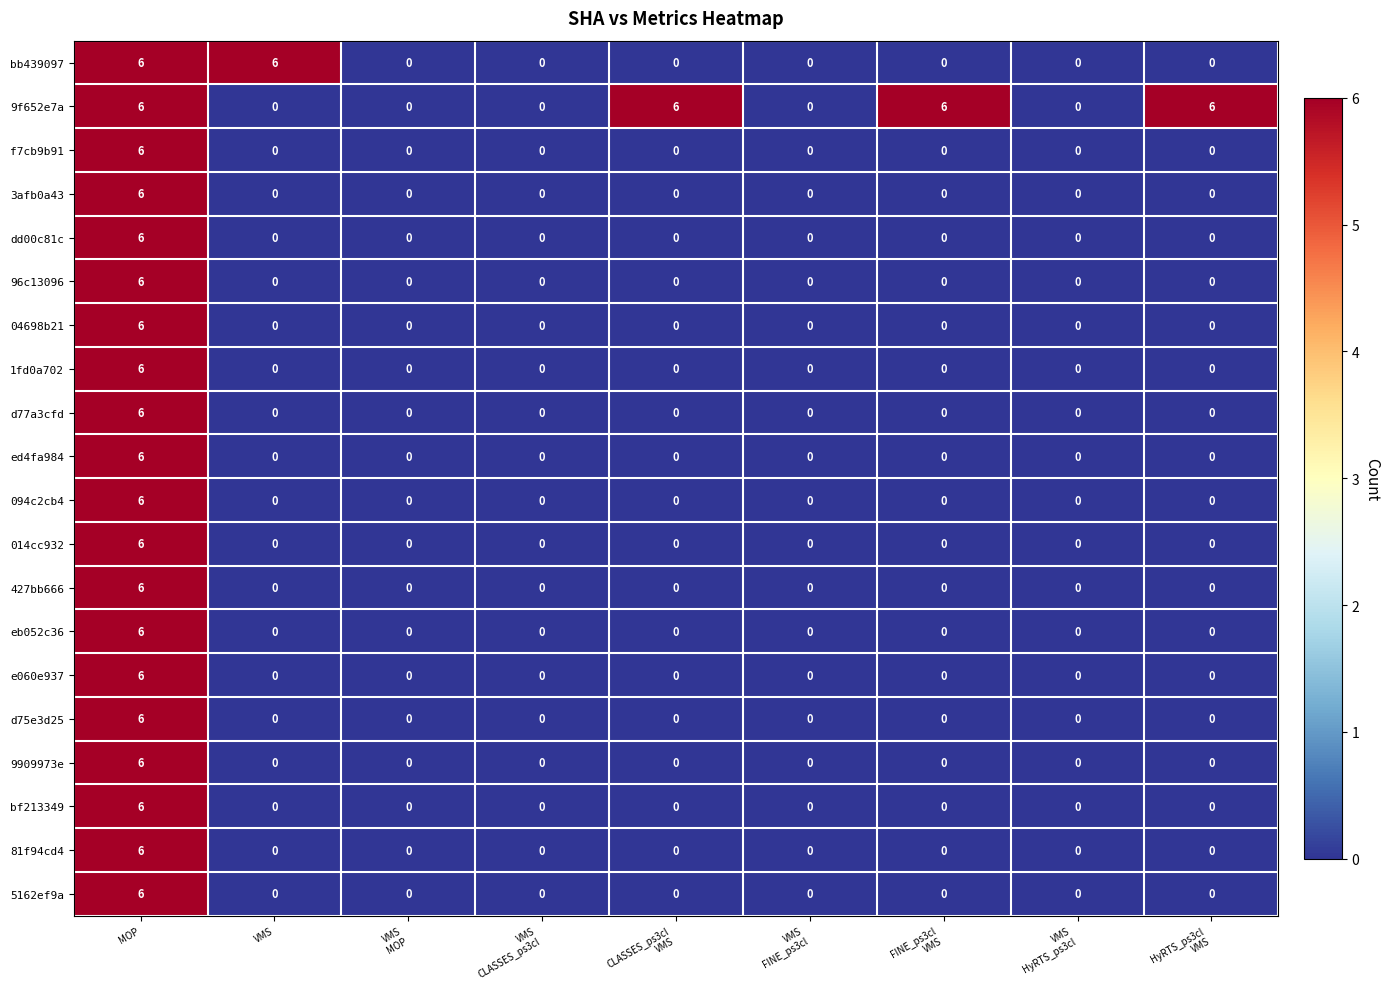

What is the sum of all d77a3cfd values?

6